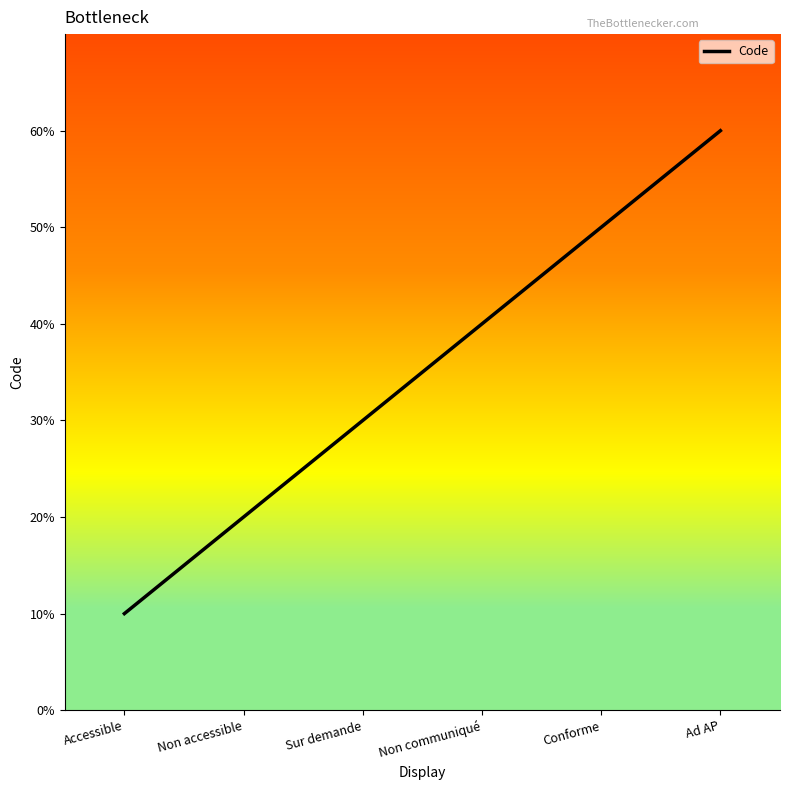

What is the label of the 4th point from the left?

Non communiqué